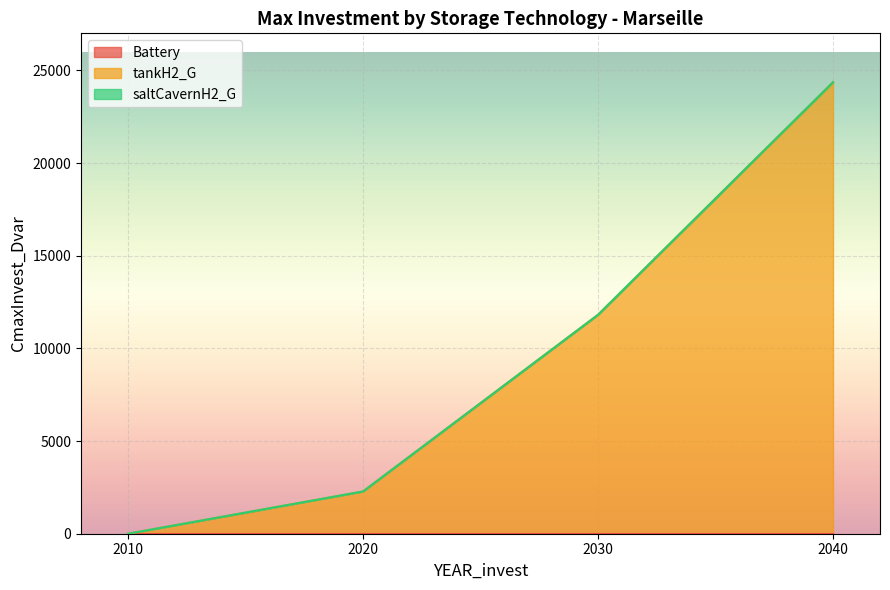

Rank the series by their maximum value, from lowest to highest.

Battery, saltCavernH2_G, tankH2_G